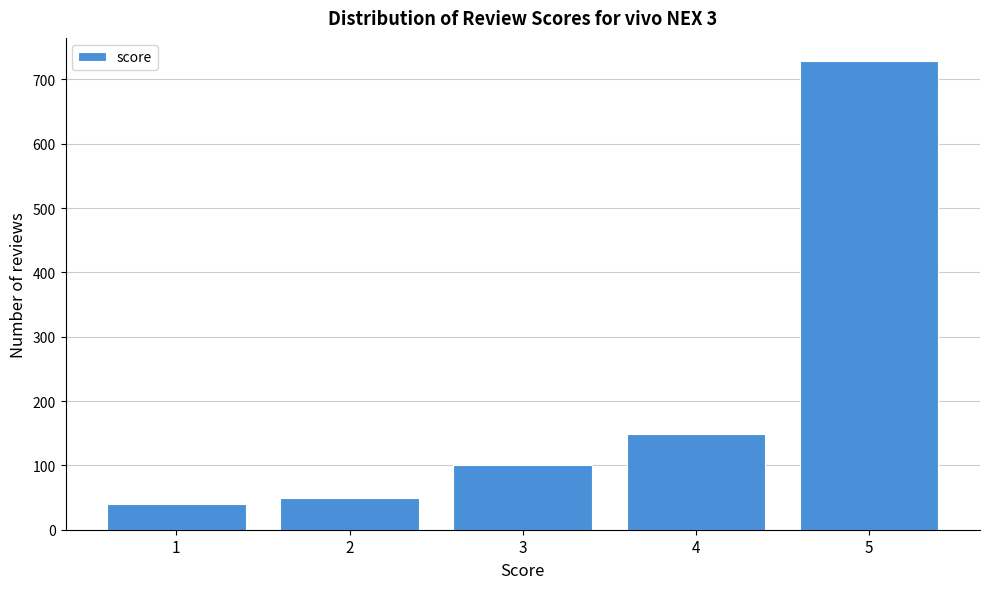

Reading right to left, extract all data points from this chart.

5=728	4=148	3=100	2=50	1=40